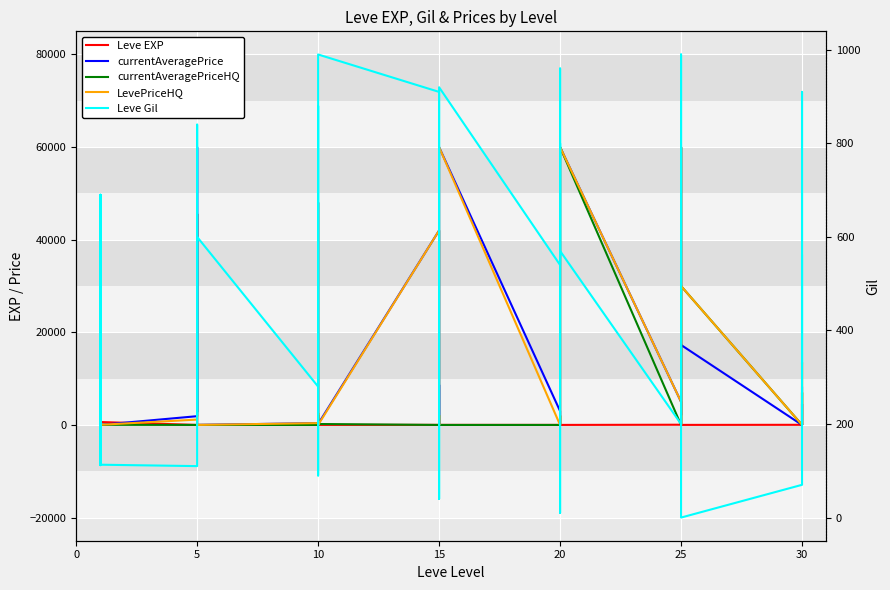

Which series ends up on top after the final intersection of Leve EXP and currentAveragePriceHQ?

currentAveragePriceHQ